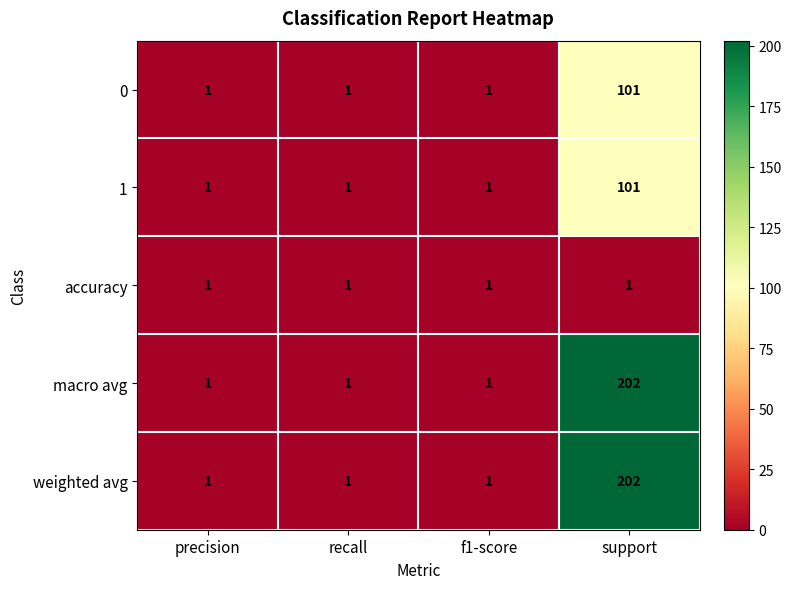

Count the number of categories in the chart.

4